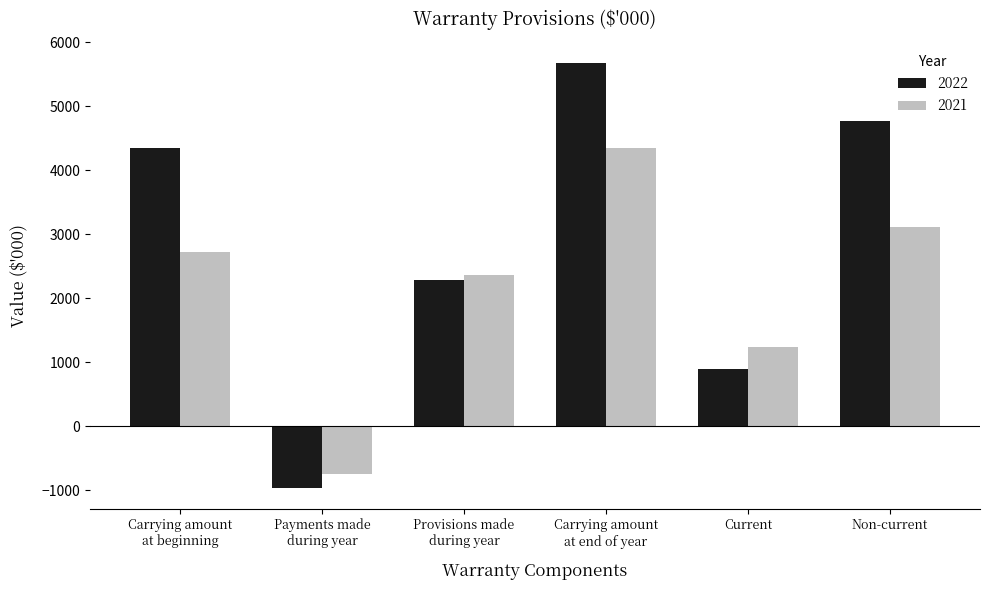

True or false: 2021 has a value of -746 at Payments made
during year.

True